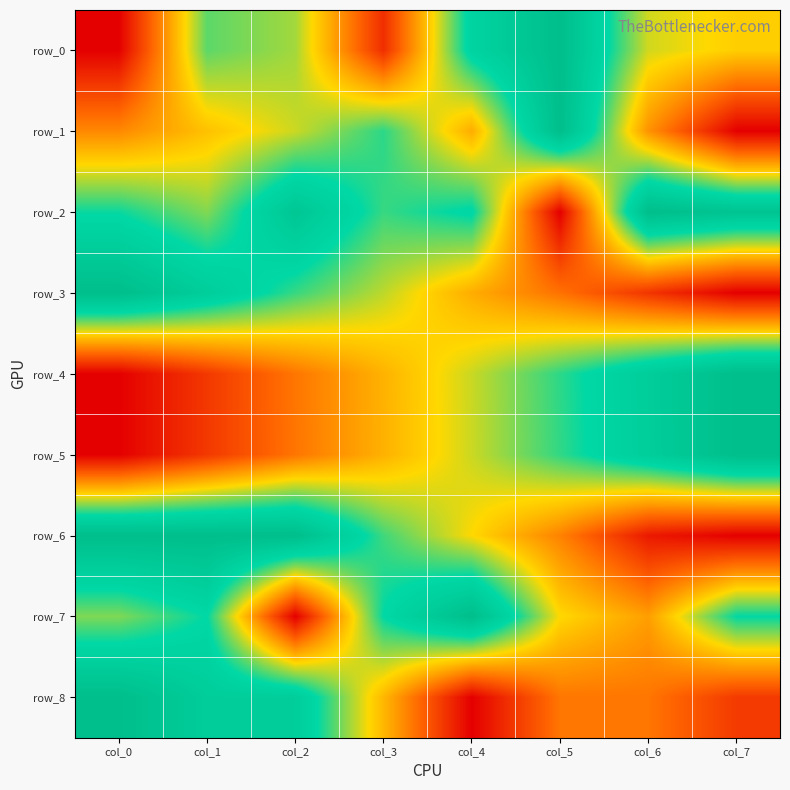

What is the difference between the second highest and minimum values in the row_6 series?

1.0